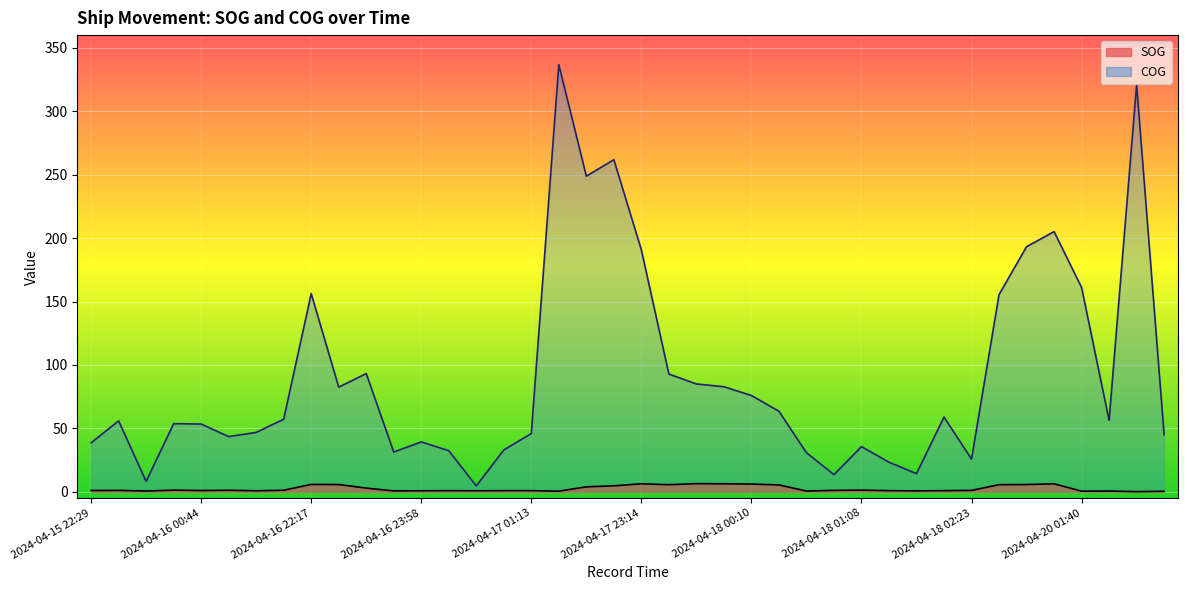

What is the label of the 4th point from the right?

2024-04-20 01:40